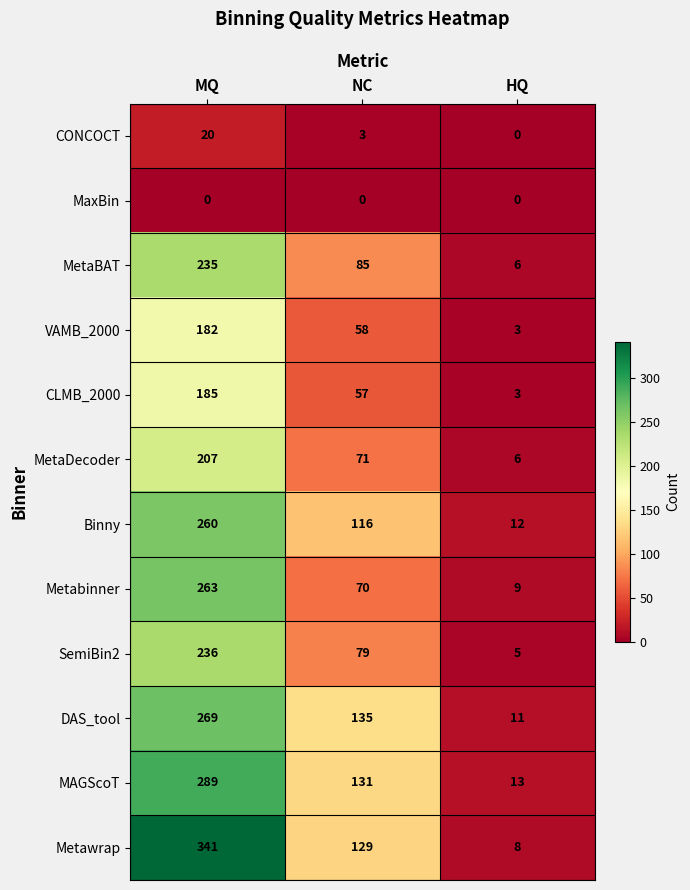

Rank the series by their maximum value, from highest to lowest.

Metawrap, MAGScoT, DAS_tool, Metabinner, Binny, SemiBin2, MetaBAT, MetaDecoder, CLMB_2000, VAMB_2000, CONCOCT, MaxBin